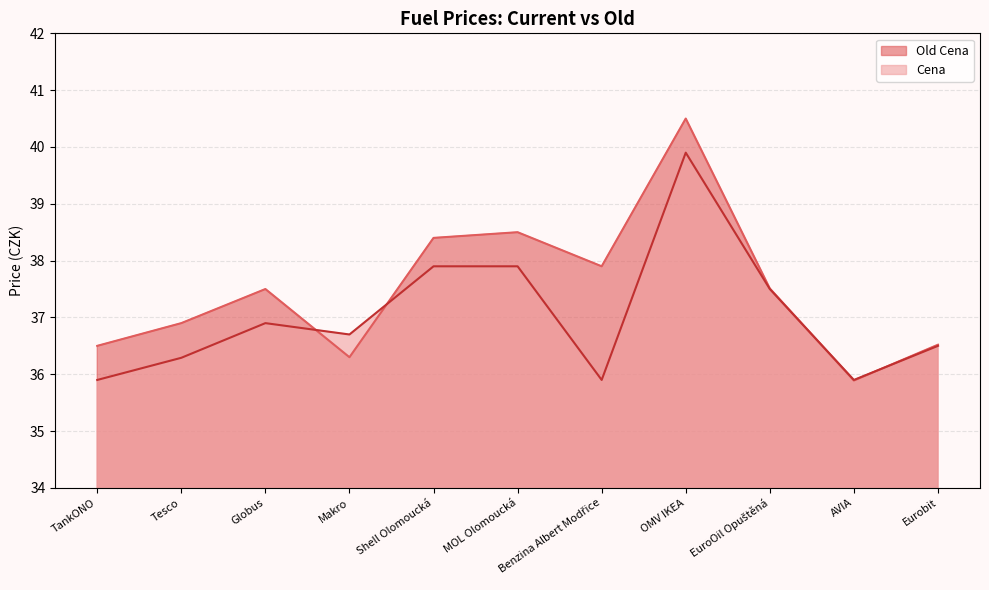

Where does the Cena series first go above 36?

Tesco